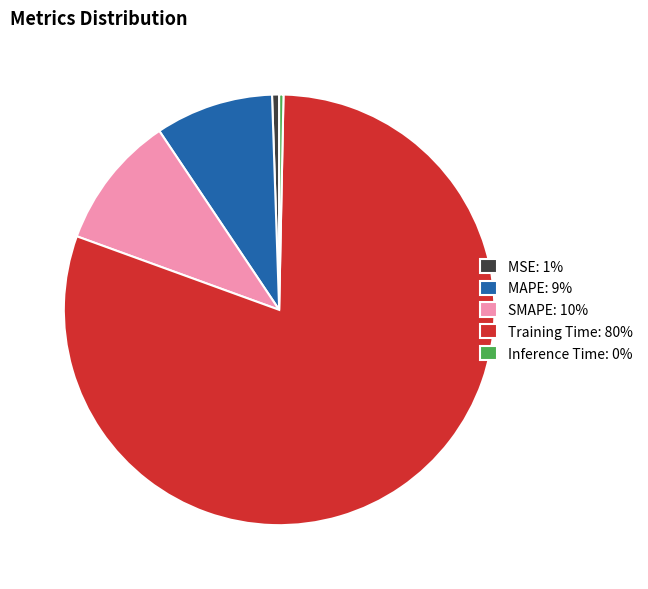

Which has a higher value, MAPE: 9% or MSE: 1%?

MAPE: 9%